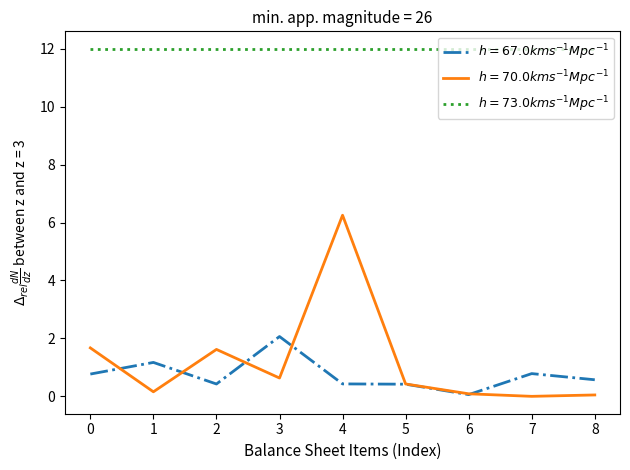

At which category is the sum across all series the highest?

4